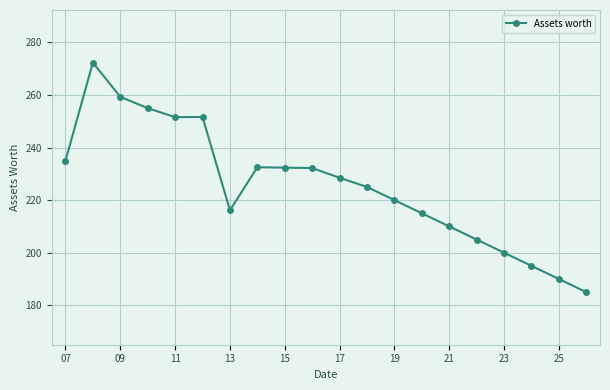

What is the sum of all values?

4511.5